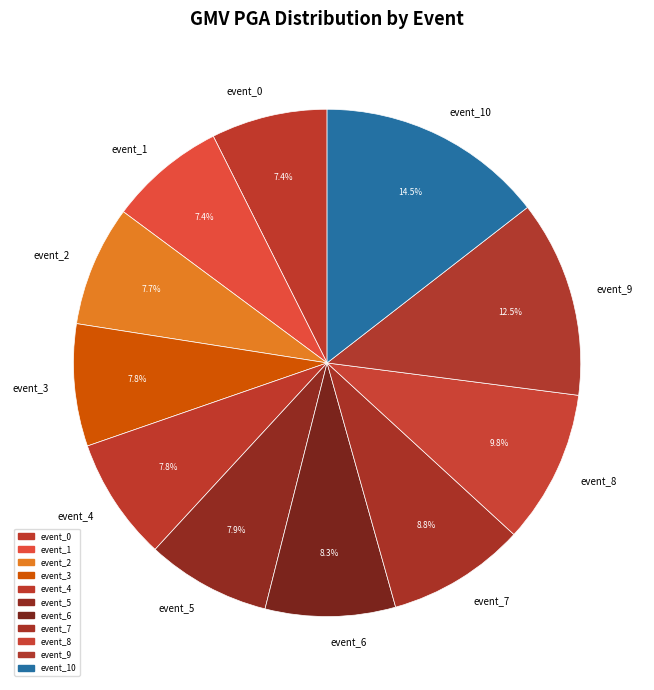

What is the largest slice in the pie chart?

event_10